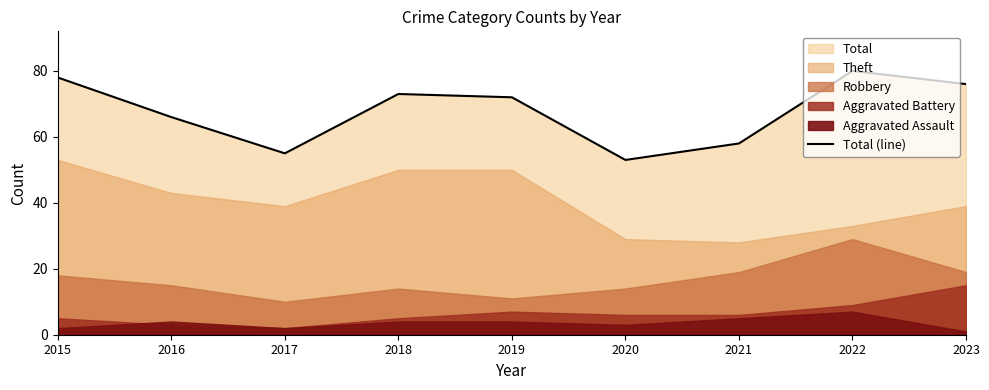

At which category does the chart reach its peak across all series?

2022